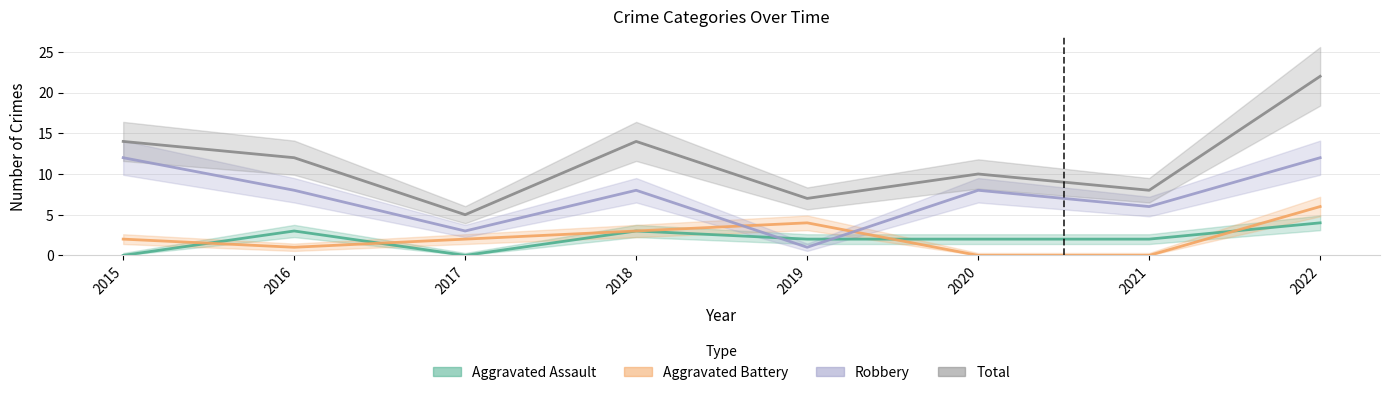

Reading left to right, transcribe all the data shown in this chart.

Aggravated Assault: 2015=0	2016=3	2017=0	2018=3	2019=2	2020=2	2021=2	2022=4
Aggravated Battery: 2015=2	2016=1	2017=2	2018=3	2019=4	2020=0	2021=0	2022=6
Robbery: 2015=12	2016=8	2017=3	2018=8	2019=1	2020=8	2021=6	2022=12
Total: 2015=14	2016=12	2017=5	2018=14	2019=7	2020=10	2021=8	2022=22